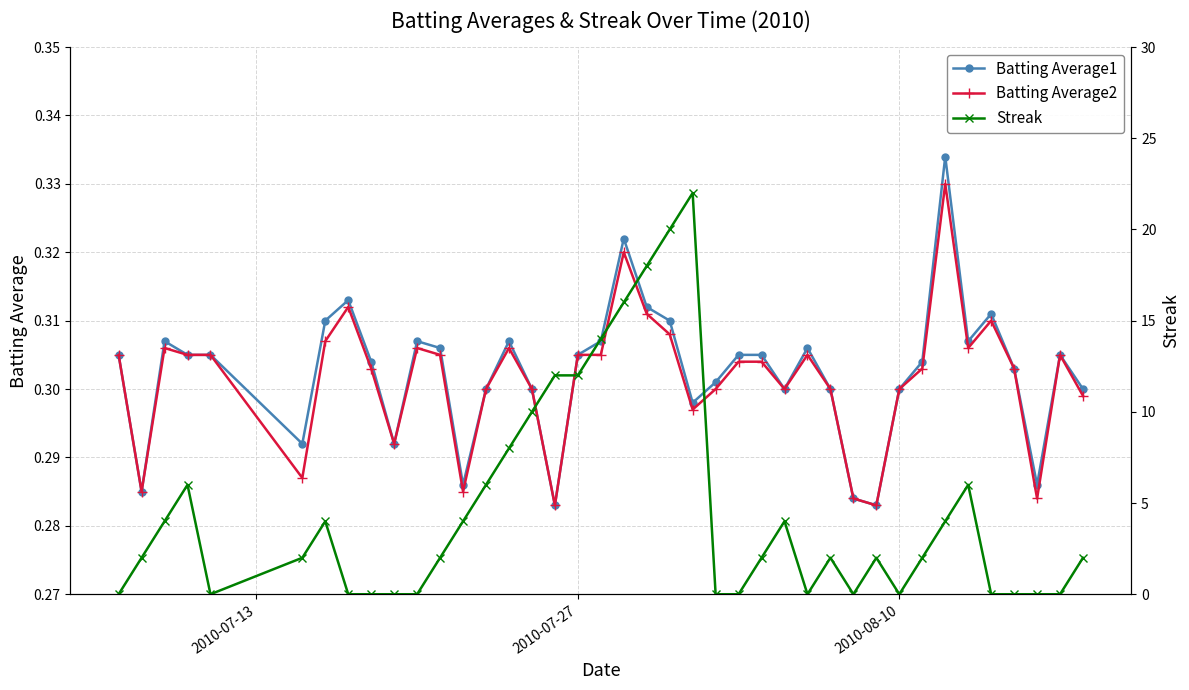

Does the chart display data point markers on the line(s)?

Yes